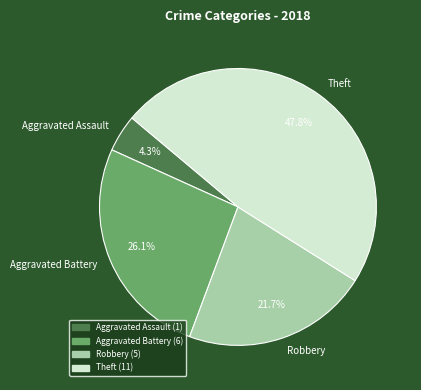

How many slices are in this pie chart?

4